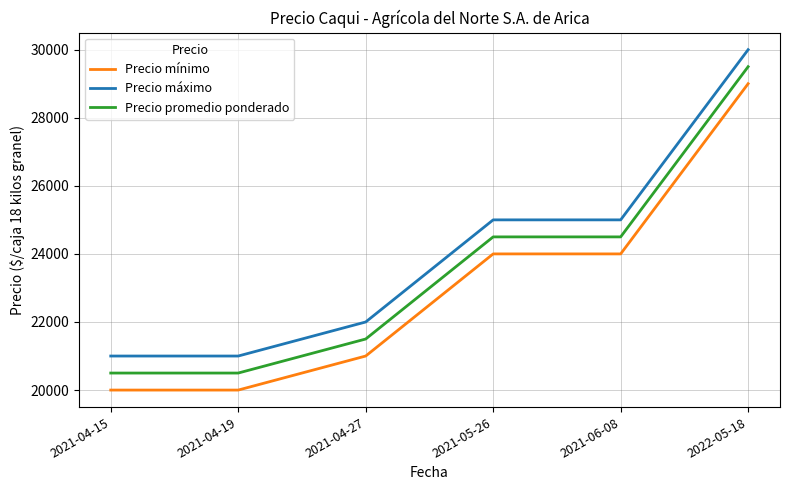

True or false: Precio mínimo has a value of 20000 at 2021-04-15.

True